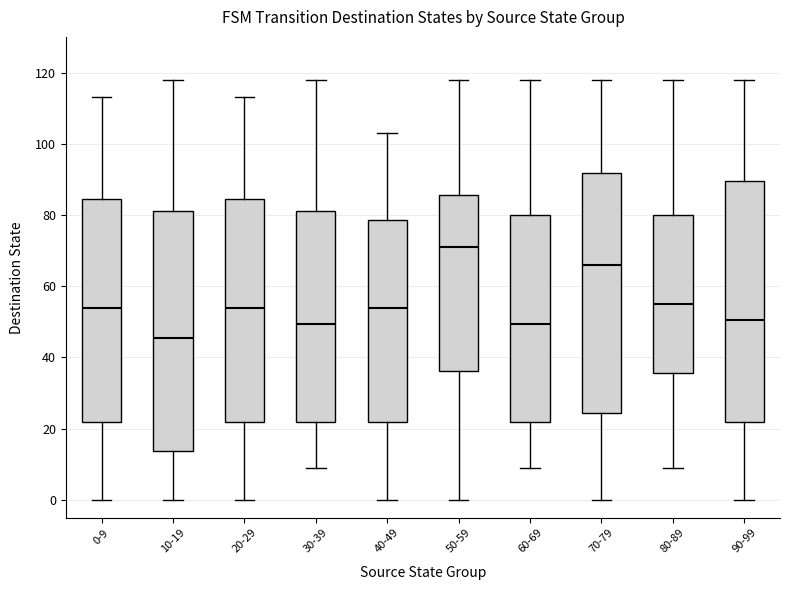

Where does the upper whisker of the box for 30-39 end on the y-axis? The values are not printed on the chart, so give them approximately, as read against the axis.

118